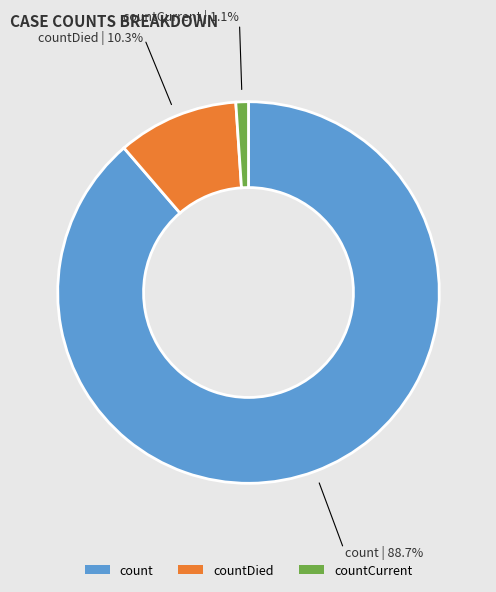

True or false: countCurrent accounts for 9% of the total.

False